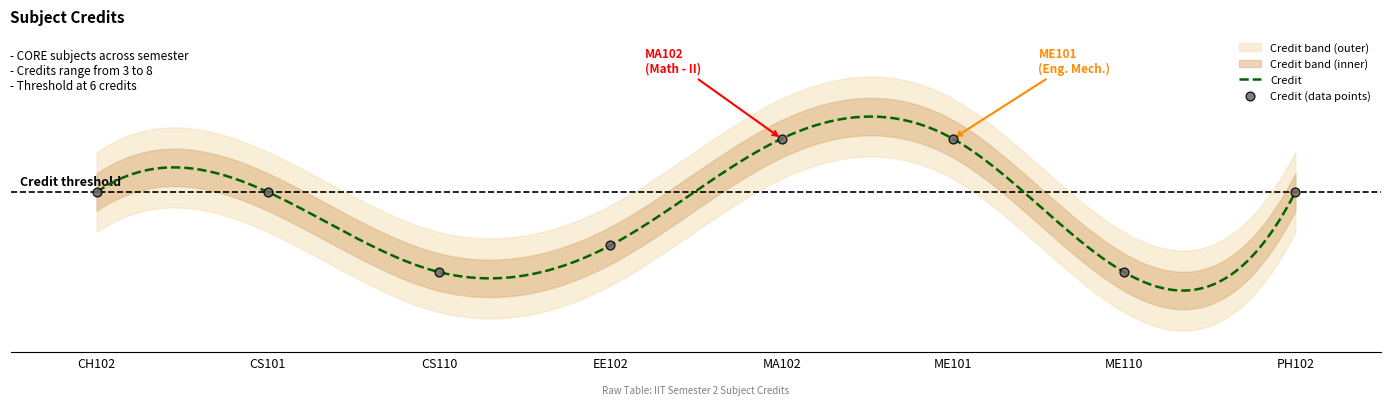

What is the change in value from CH102 to MA102?

+2